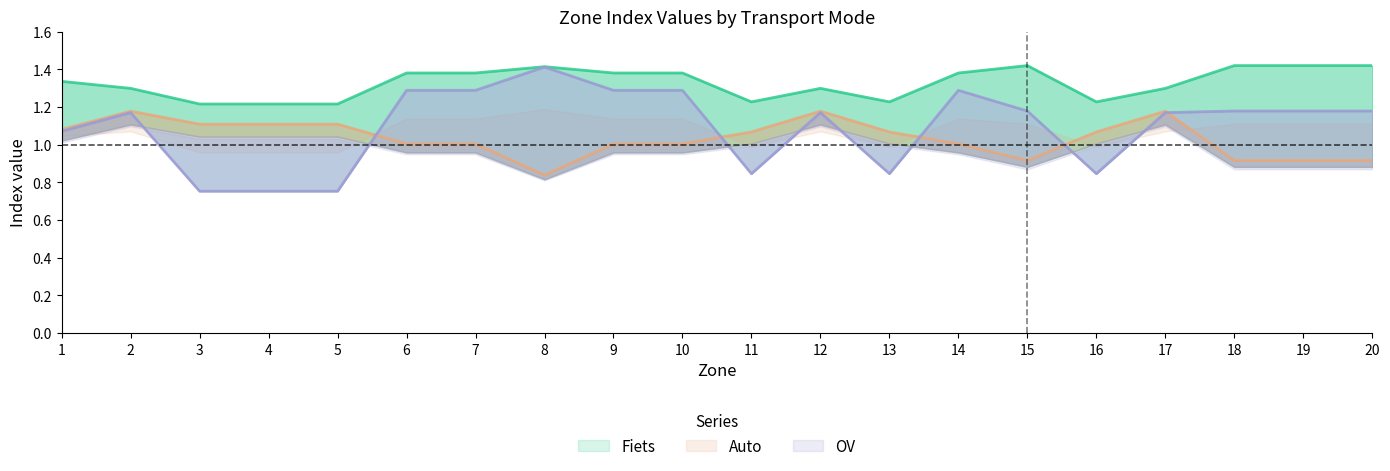

How many interior local valleys does the Fiets series have?

4